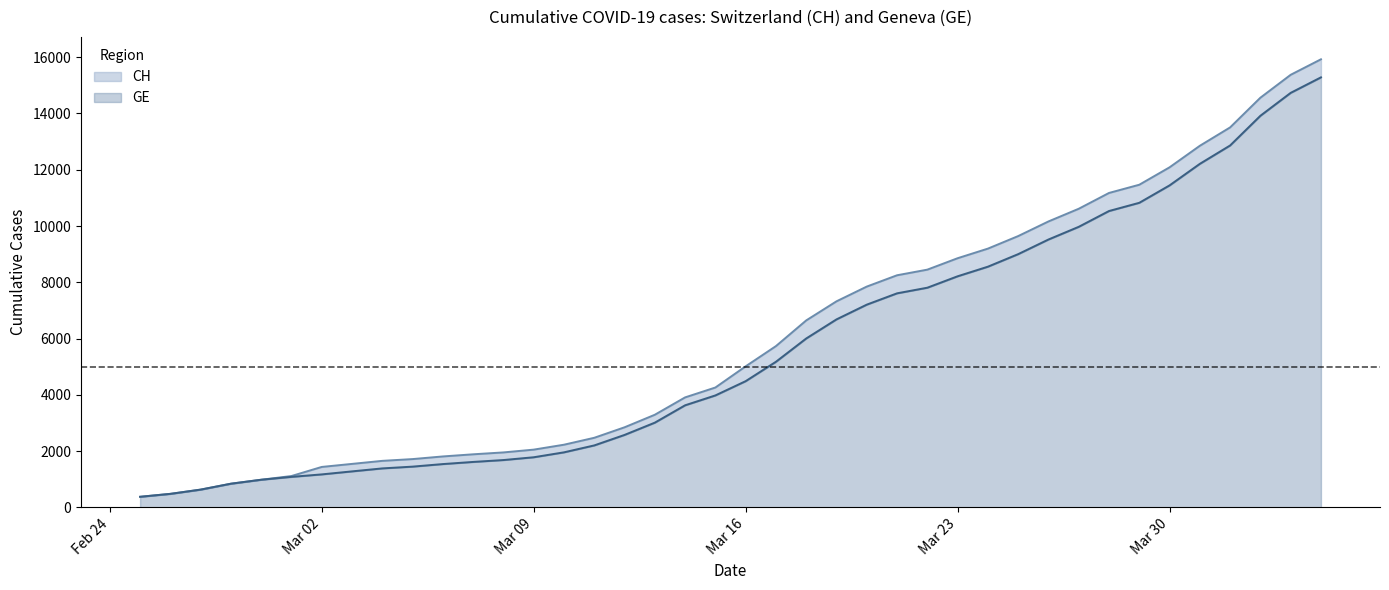

How many lines are shown in the chart?

2